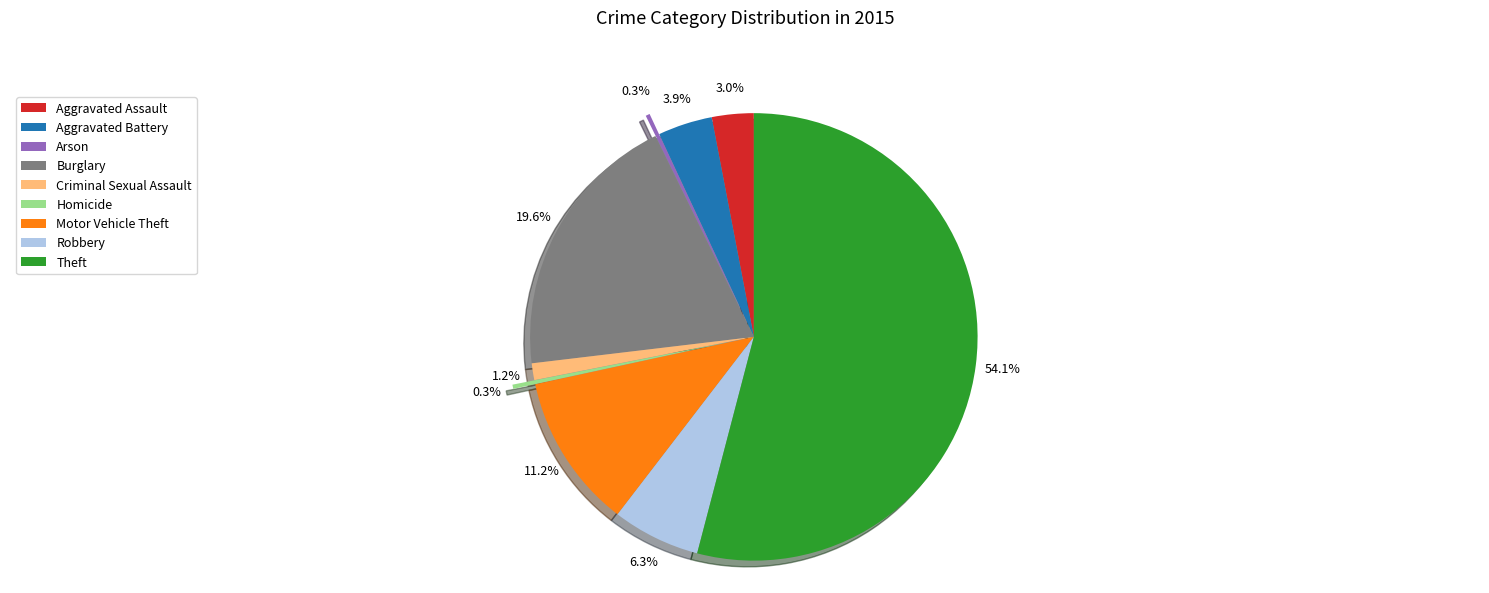

Which has a higher value, Burglary or Aggravated Battery?

Burglary